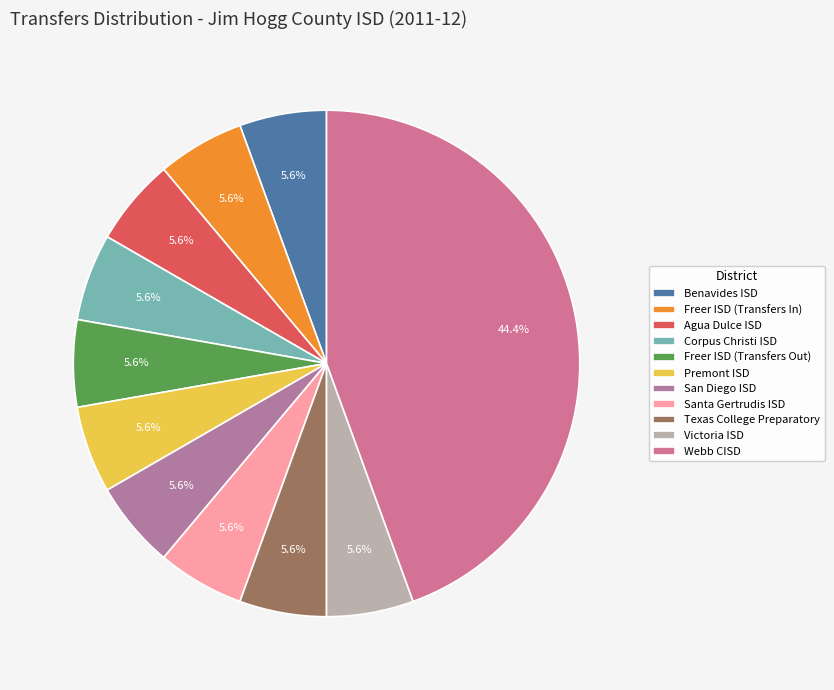

The Victoria ISD slice represents 6% of the pie. True or false?

True